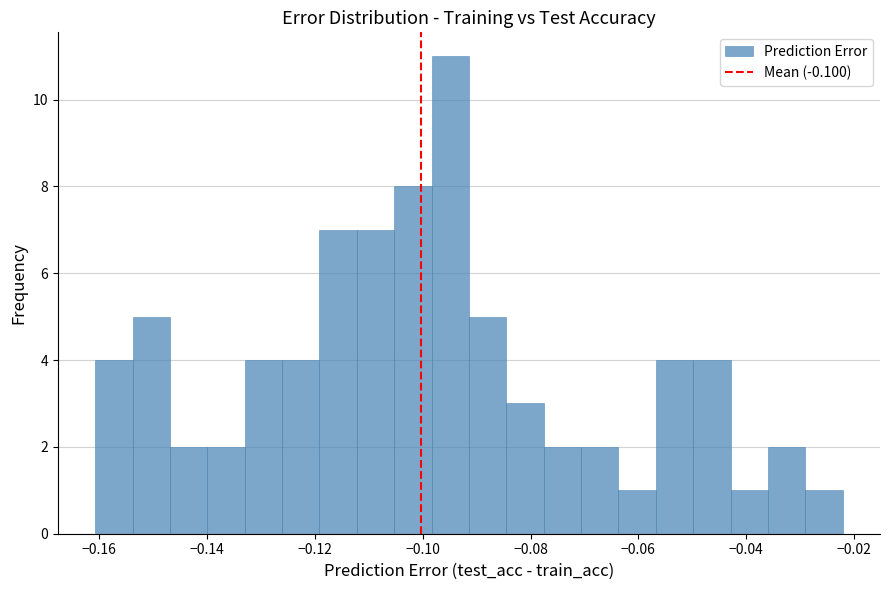

Read against the x-axis, roughly where is the centre of the tallest bar?

-0.094